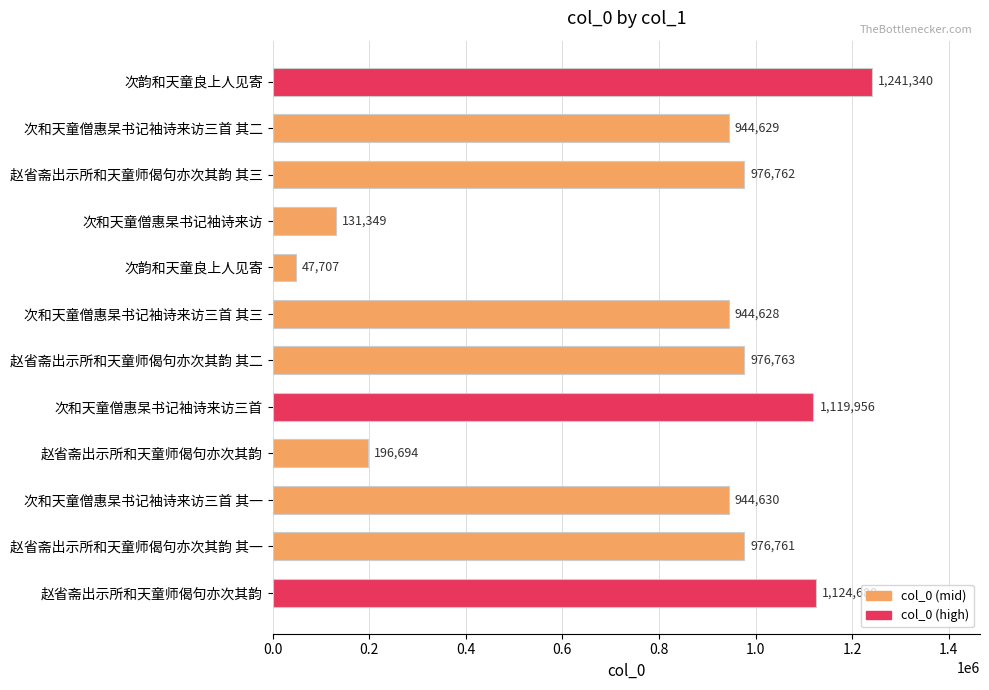

Are the bars grouped side by side (vs. stacked)?

No